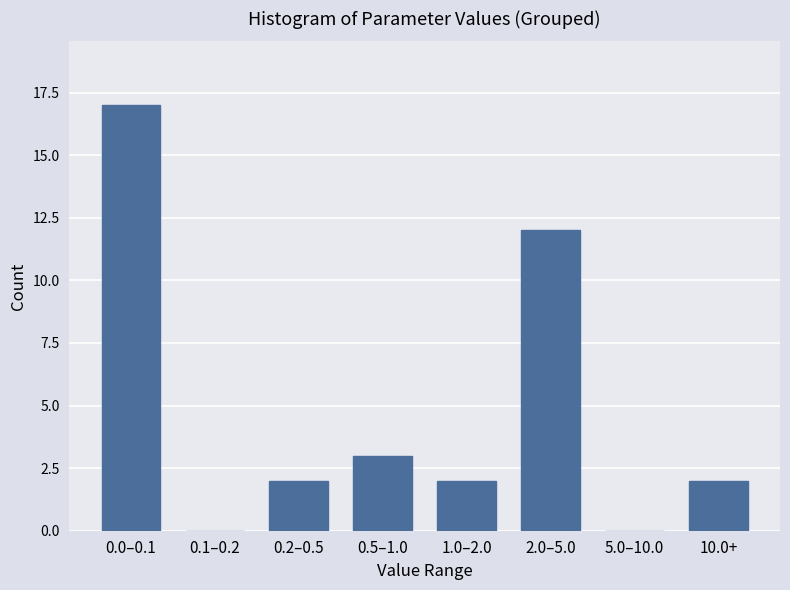

Reading left to right, extract all data points from this chart.

0.0–0.1=17	0.1–0.2=0	0.2–0.5=2	0.5–1.0=3	1.0–2.0=2	2.0–5.0=12	5.0–10.0=0	10.0+=2